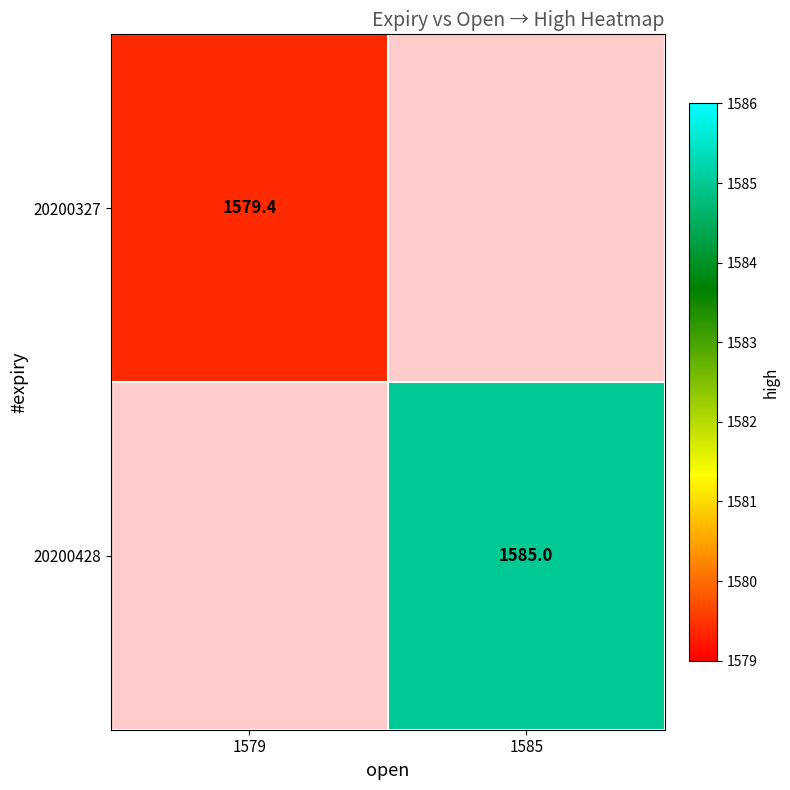

Which has a higher value, 1579 or 1585?

1585